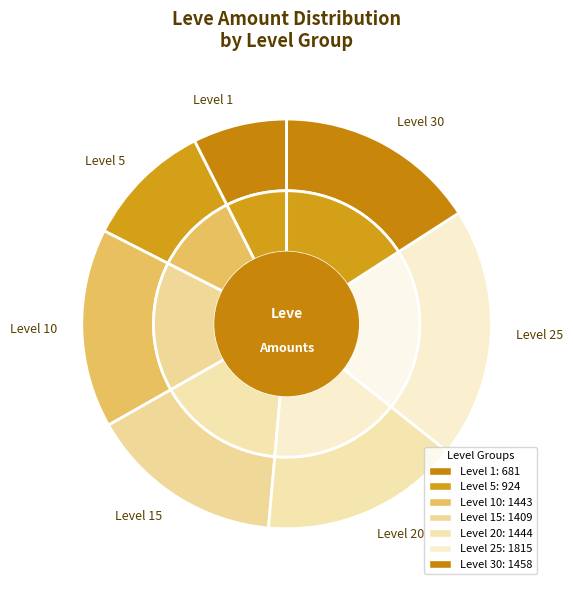

The 15 slice represents 1% of the pie. True or false?

False